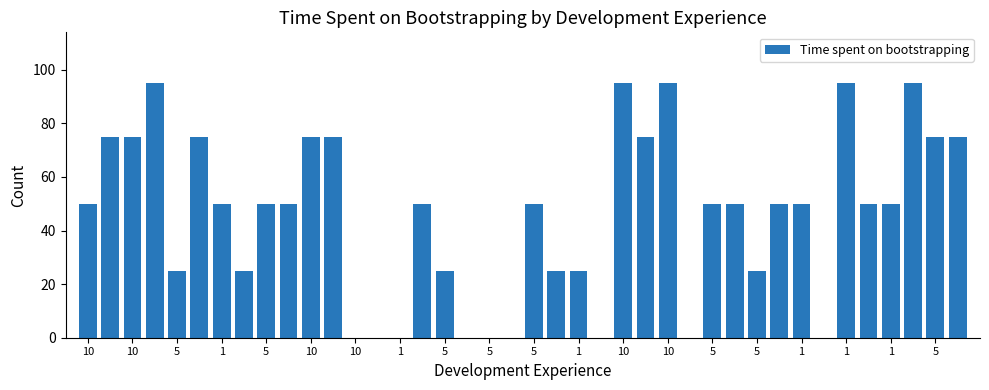

Reading right to left, what are all the values shown in this chart?

75	75	95	50	50	95	0	50	50	25	50	50	0	95	75	95	0	25	25	50	0	0	0	25	50	0	0	0	75	75	50	50	25	50	75	25	95	75	75	50